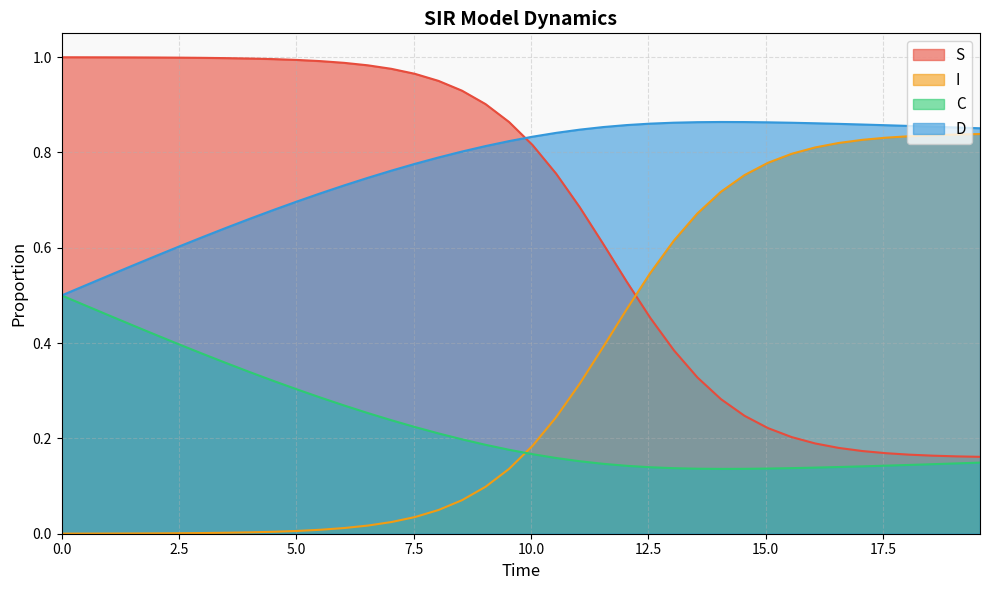

Does the chart have visible grid lines?

Yes